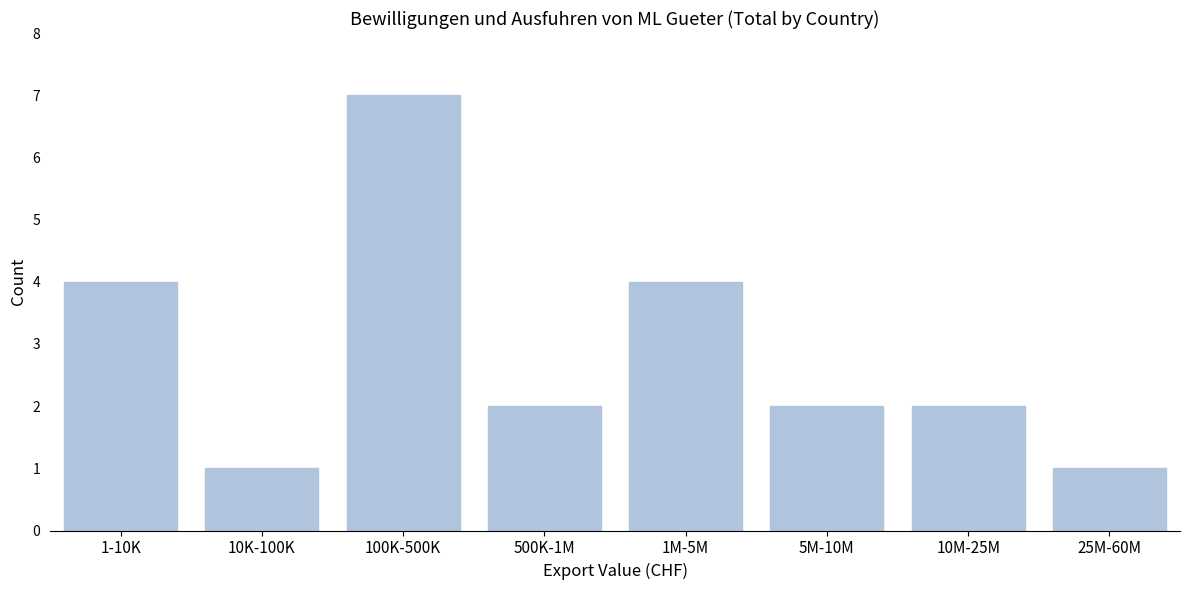

Reading left to right, transcribe all the data shown in this chart.

1-10K=4	10K-100K=1	100K-500K=7	500K-1M=2	1M-5M=4	5M-10M=2	10M-25M=2	25M-60M=1